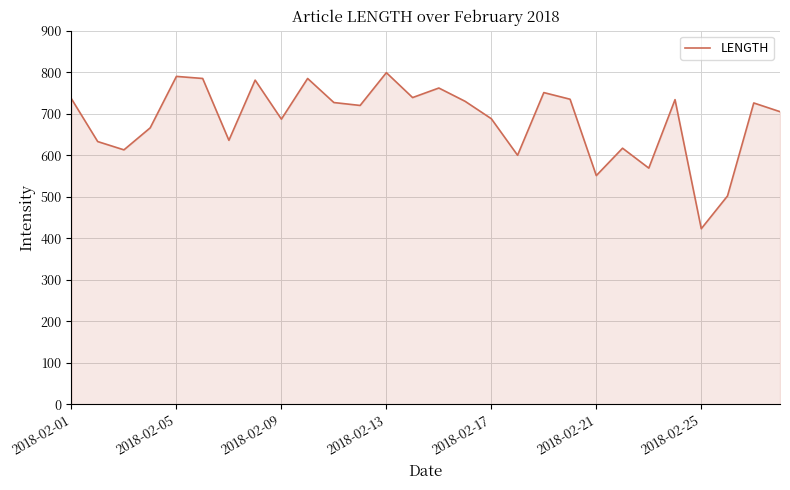

What is the smallest value displayed?

423